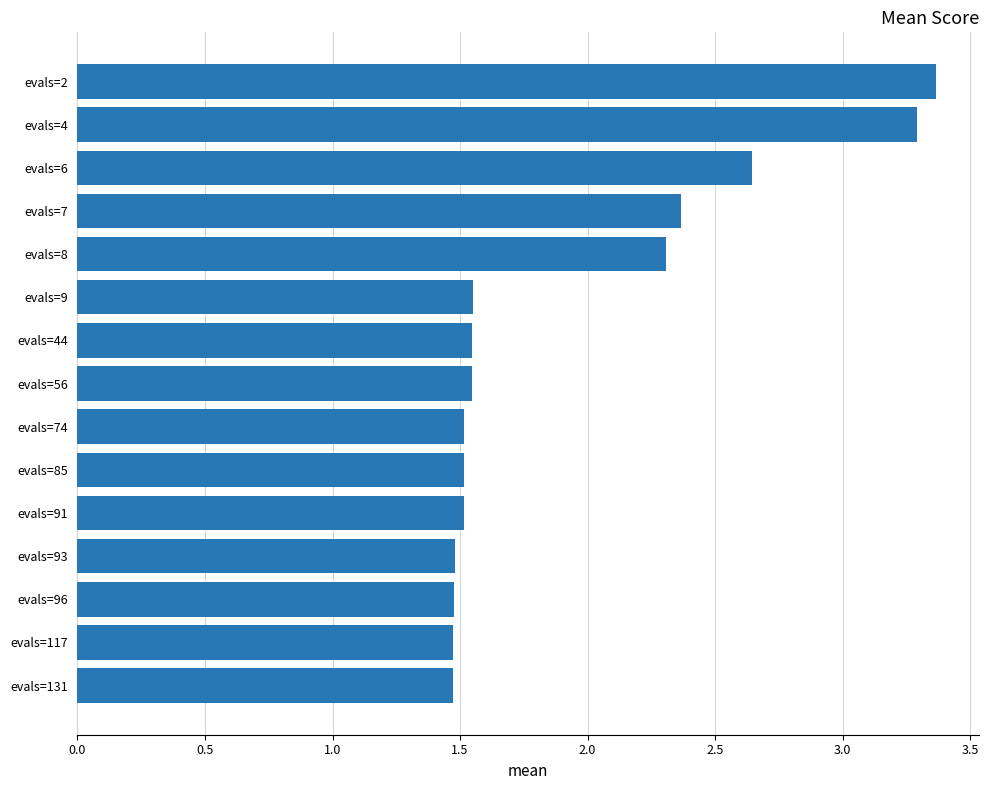

What is the change in value from evals=117 to evals=7?

+0.9